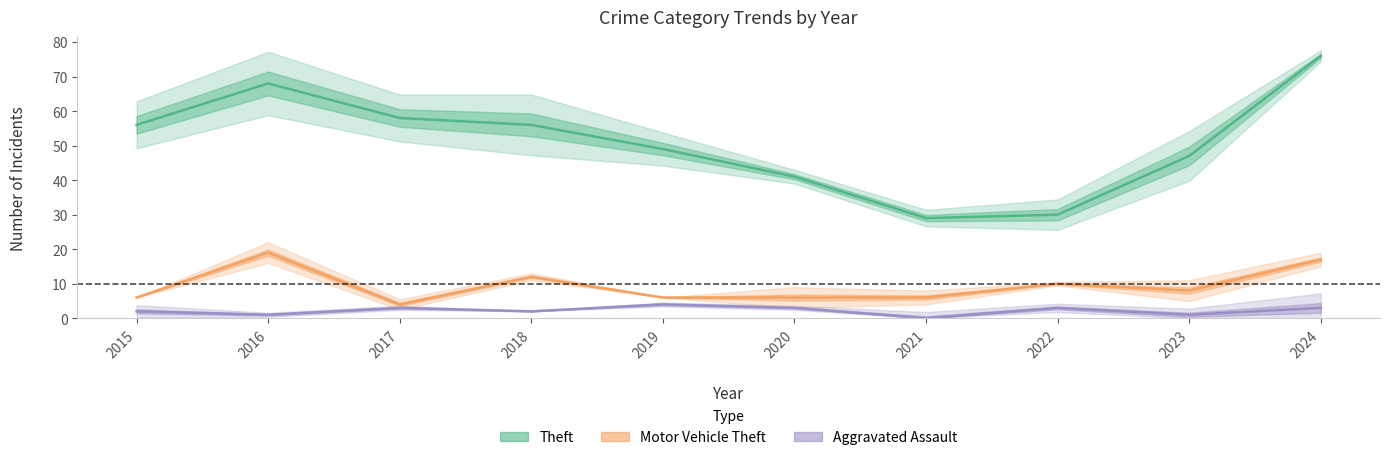

What is the sum of all Aggravated Assault values?

22